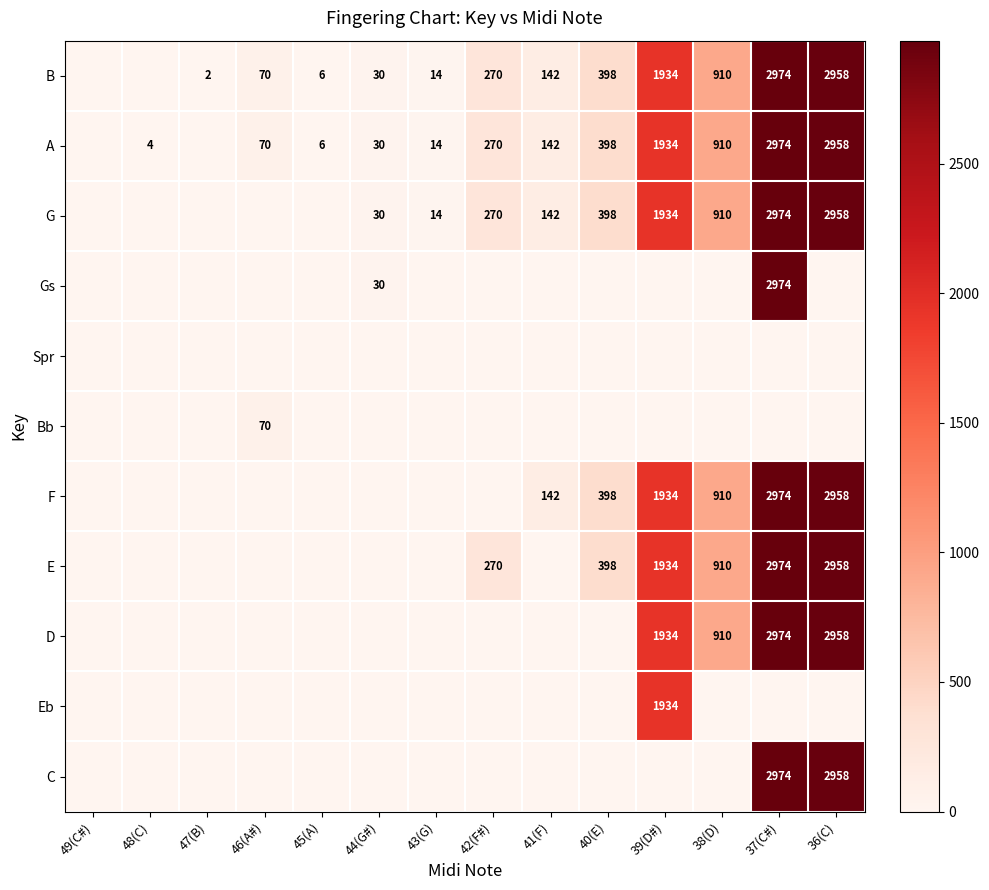

What is the difference between the G values at 36(C) and 38(D)?

2048